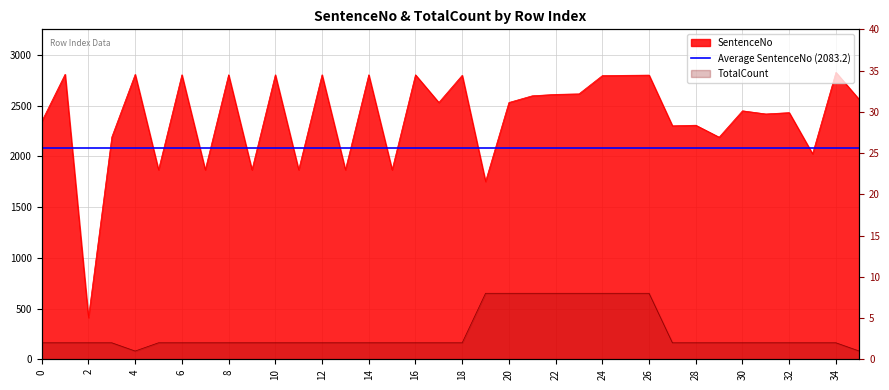

At 34, list the series in order from smallest to largest.

TotalCount, SentenceNo